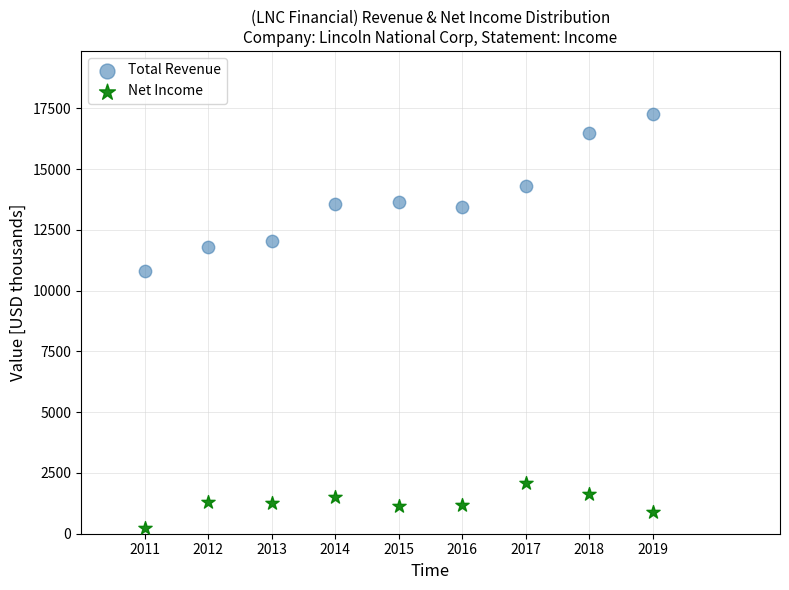

Which series reaches the minimum Y coordinate?

Net Income